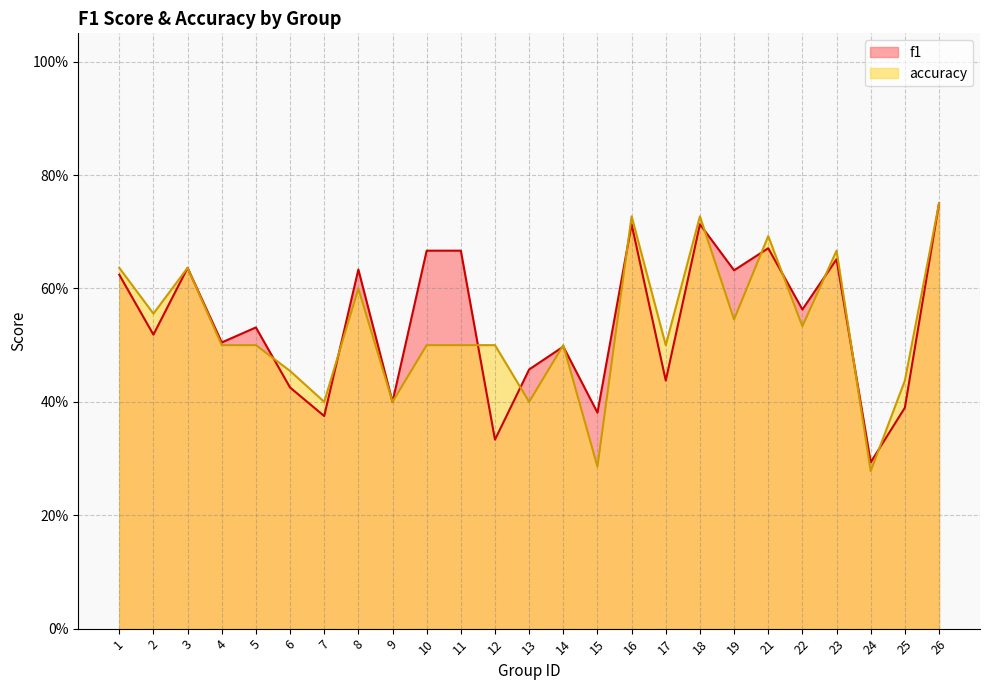

List the labels in order of accuracy value, smallest first.

24, 15, 7, 9, 13, 25, 6, 4, 5, 10, 11, 12, 14, 17, 22, 19, 2, 8, 1, 3, 23, 21, 16, 18, 26